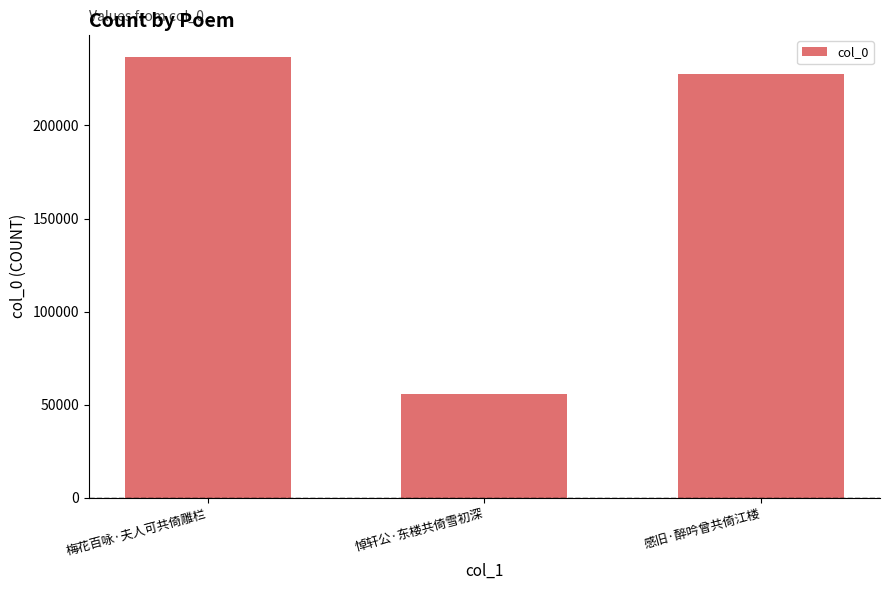

How many data points does each series have?

3